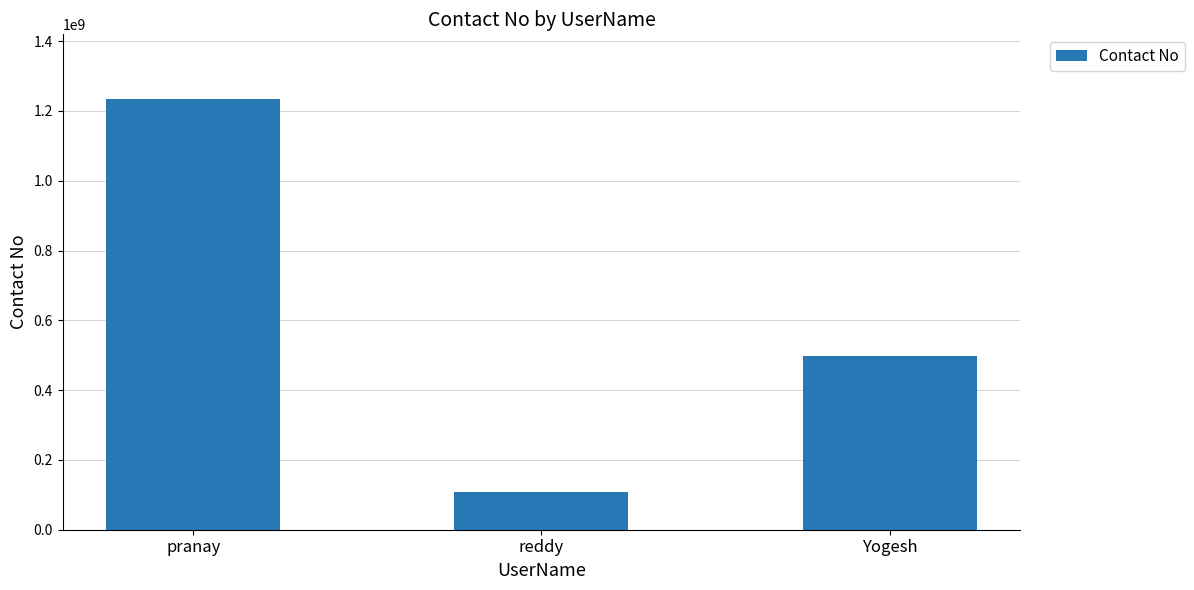

What is the change in value from reddy to Yogesh?

+389075667